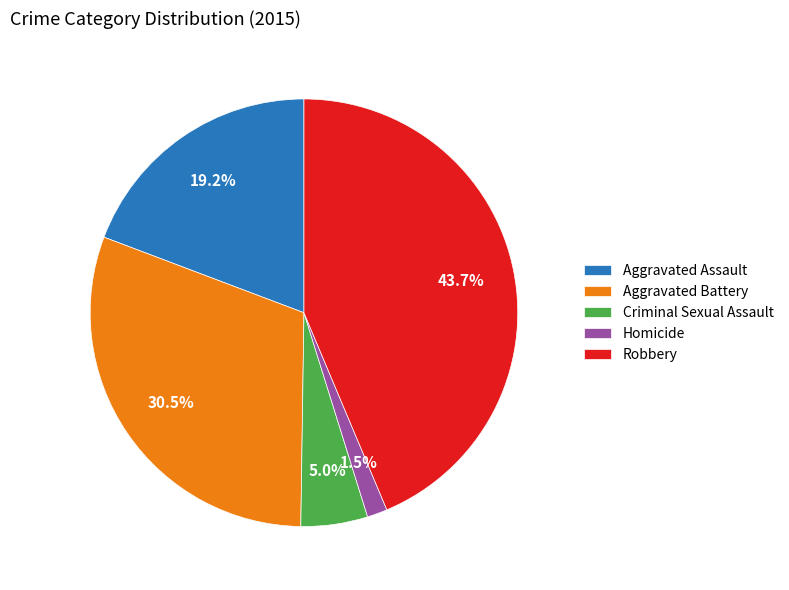

Does any single category account for the majority?

No